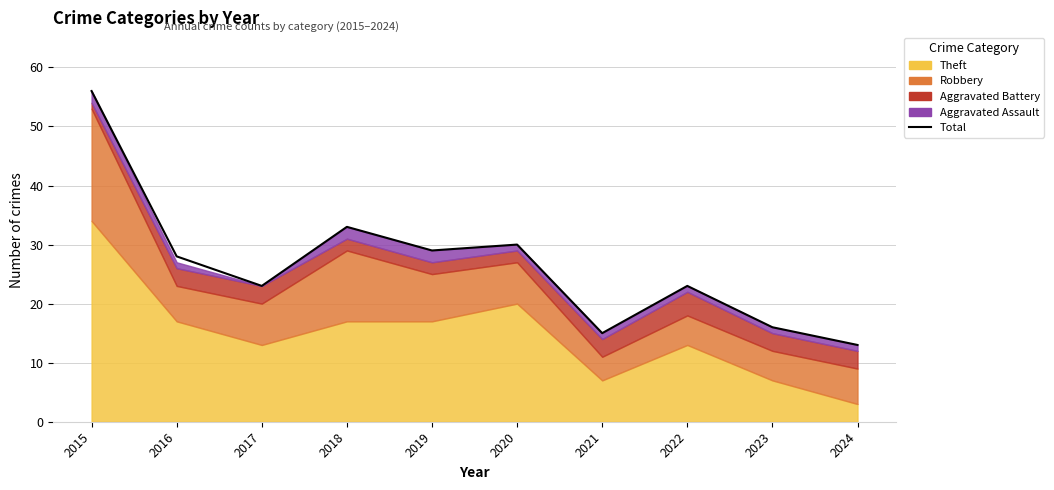

True or false: there are more than 1 points higher than both neighbors.

True